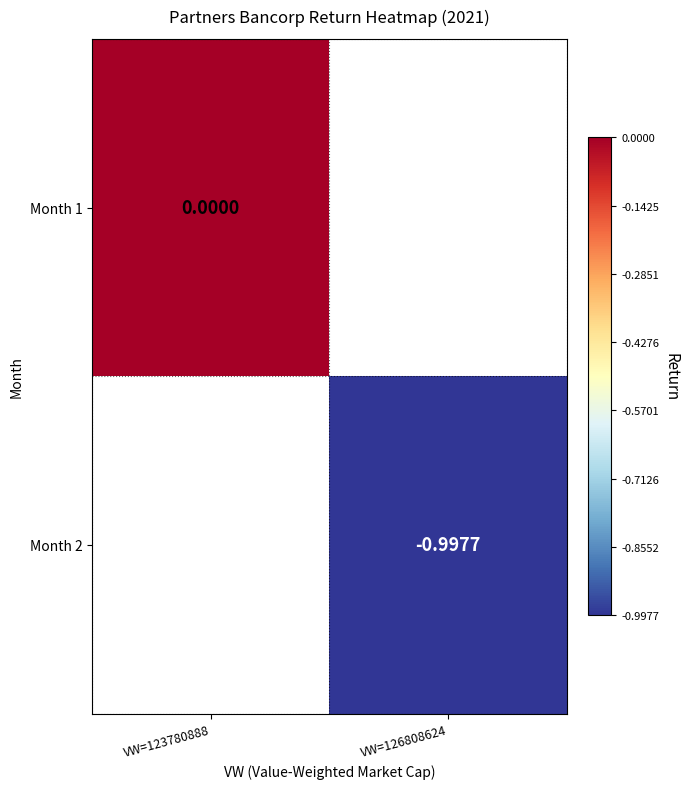

Rank the series by their maximum value, from highest to lowest.

Month 1, Month 2